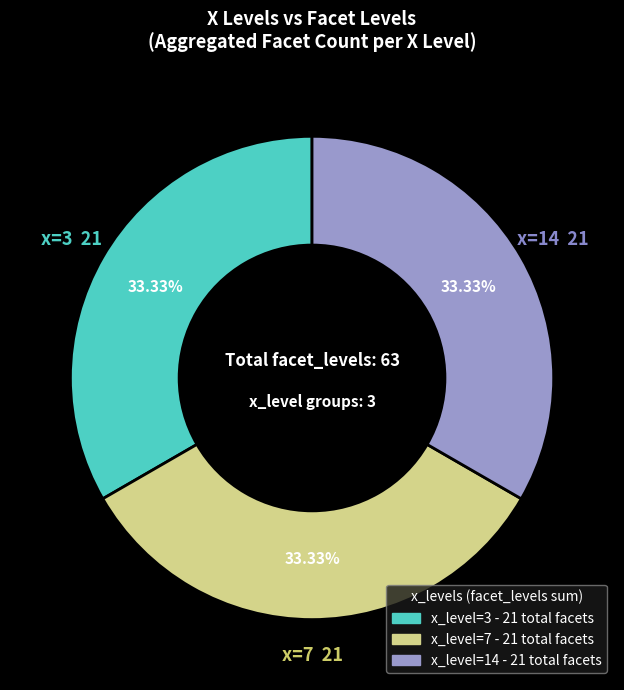

Is there any slice that represents more than half of the pie?

No